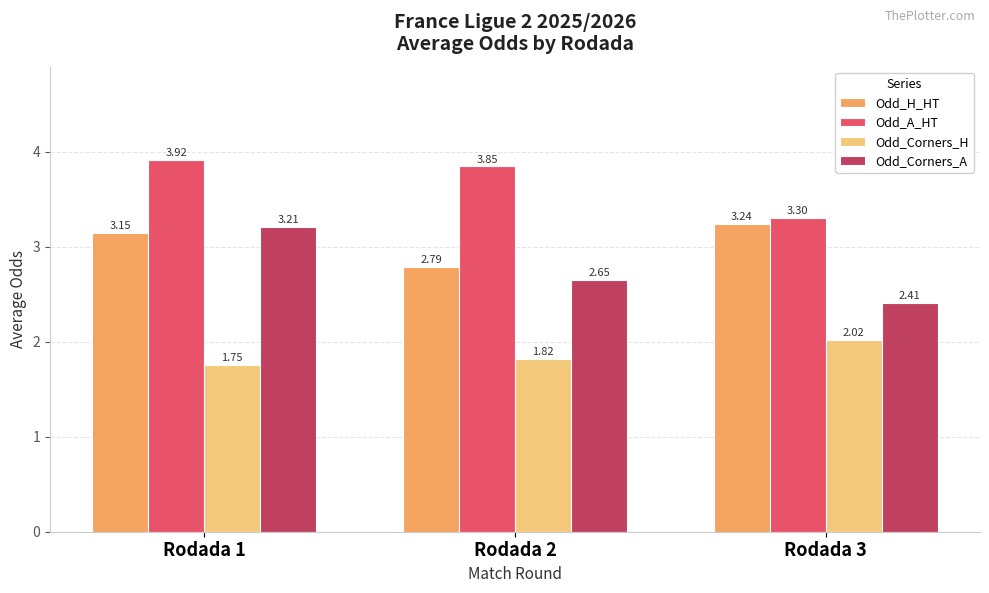

What is the difference between the Odd_H_HT values at Rodada 2 and Rodada 1?

0.4